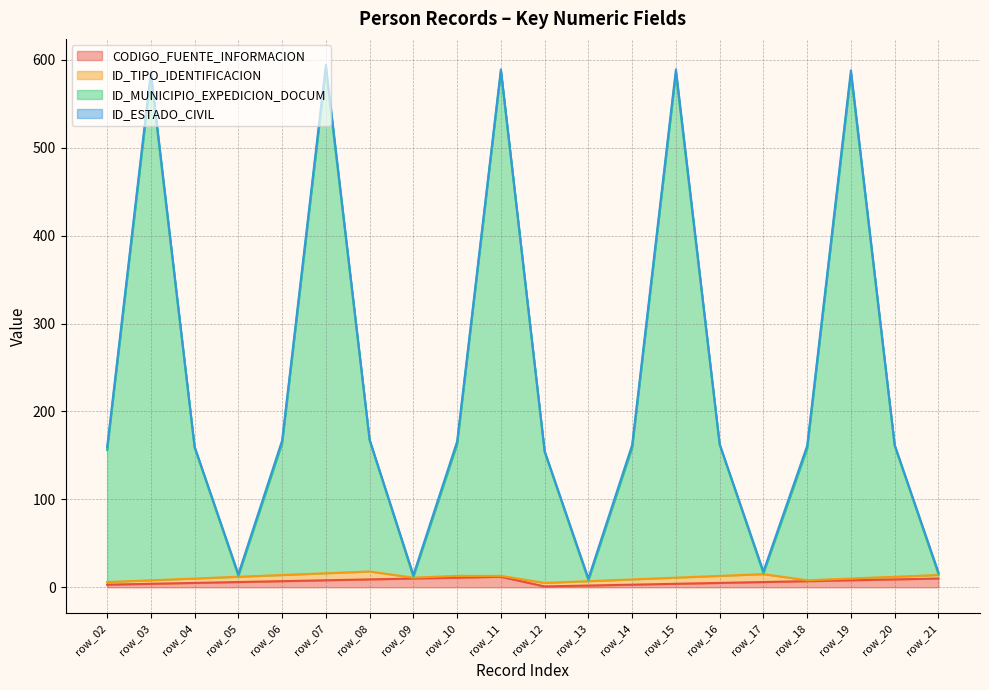

Which series has the widest spread of values?

ID_MUNICIPIO_EXPEDICION_DOCUM